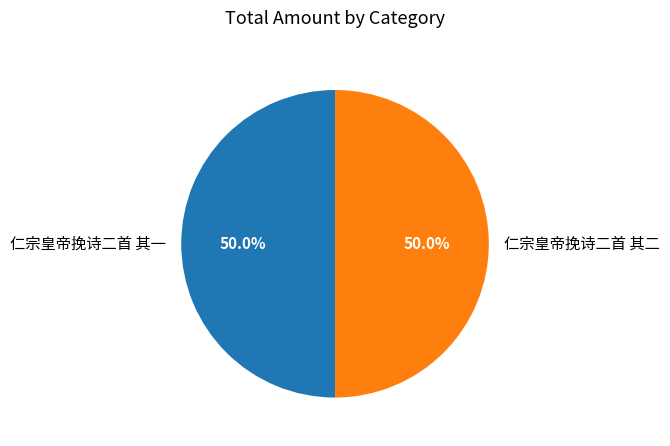

To the nearest percent, what is the combined percentage of 仁宗皇帝挽诗二首 其一 and 仁宗皇帝挽诗二首 其二?

100%